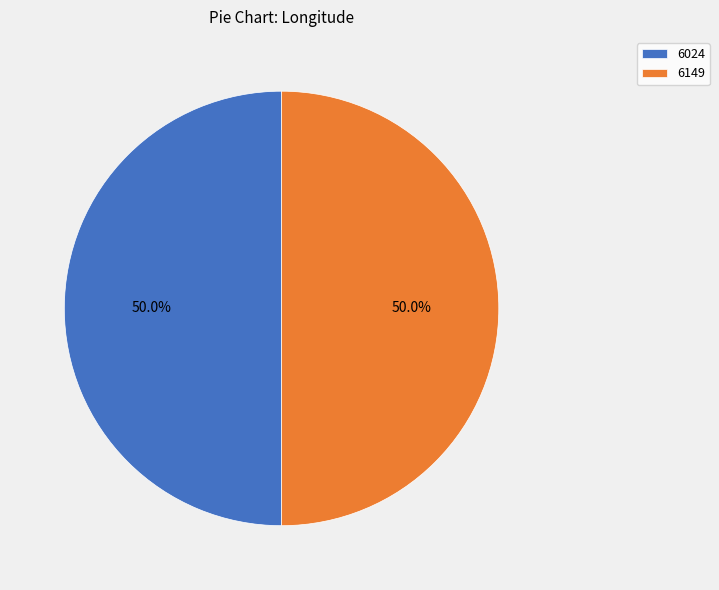

To the nearest percent, what portion does 6149 represent?

50%